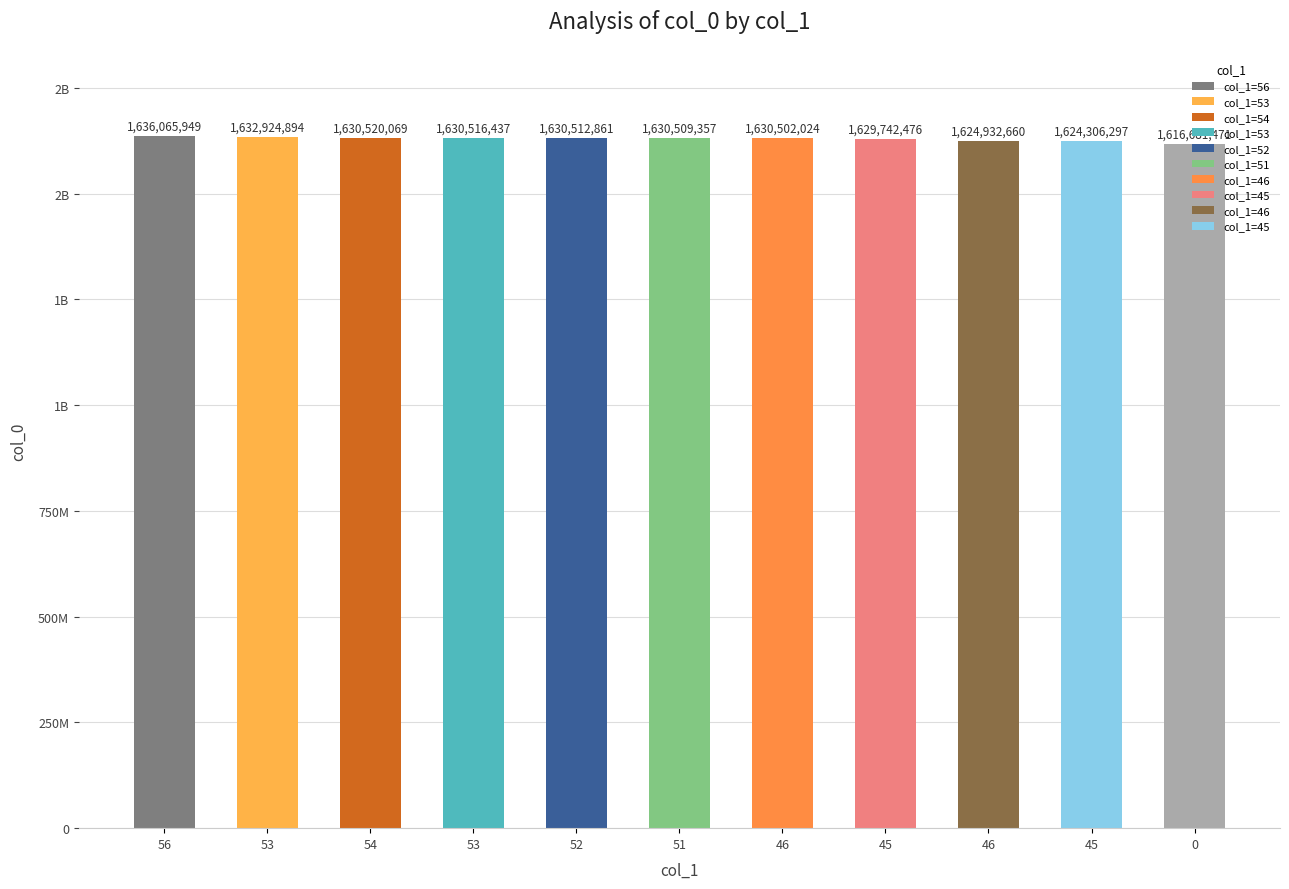

Are the bars horizontal?

No